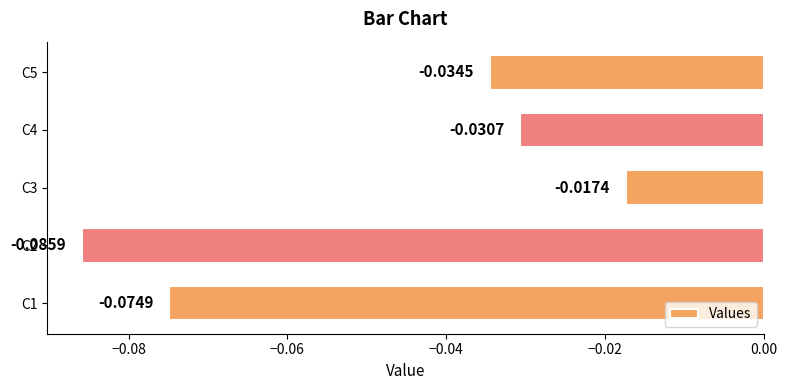

Count the number of data series in this chart.

1